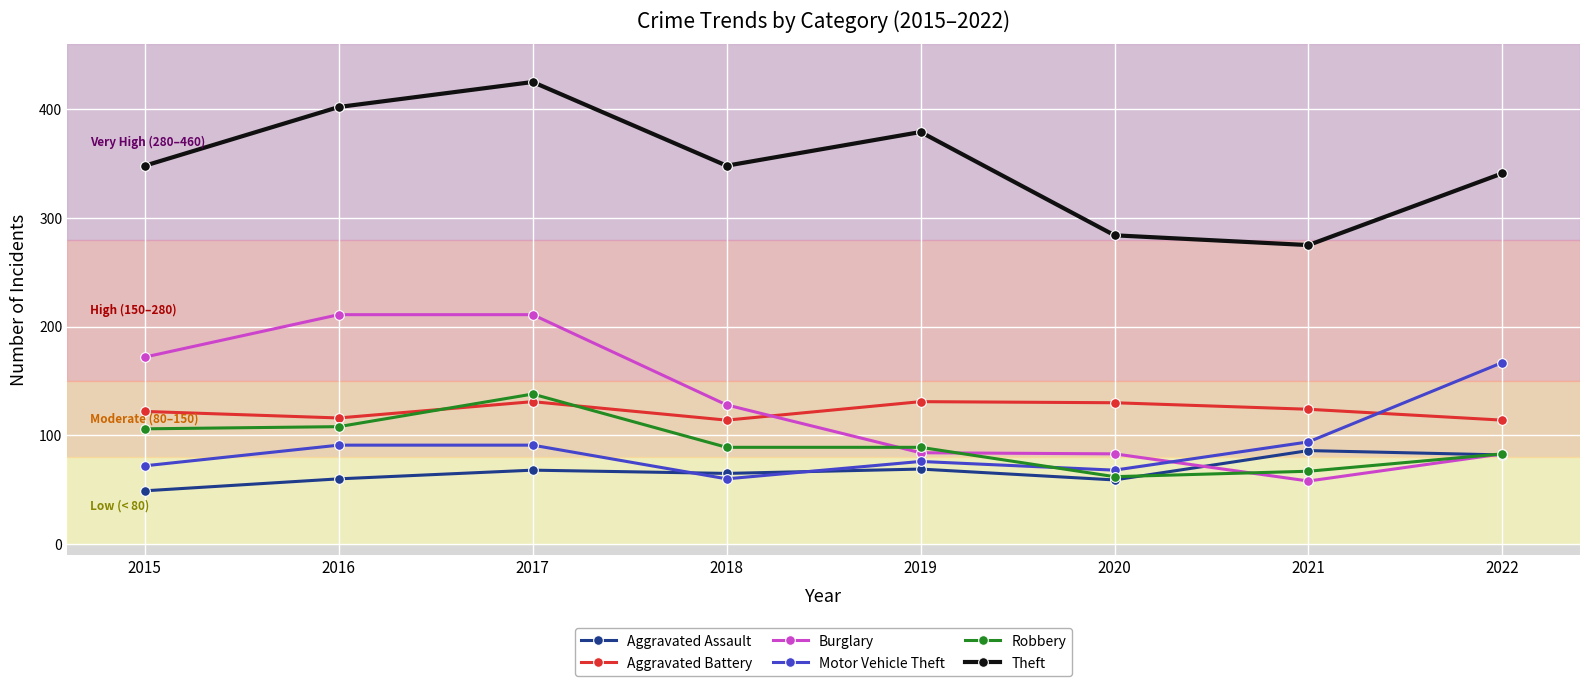

Does the chart display data point markers on the line(s)?

Yes